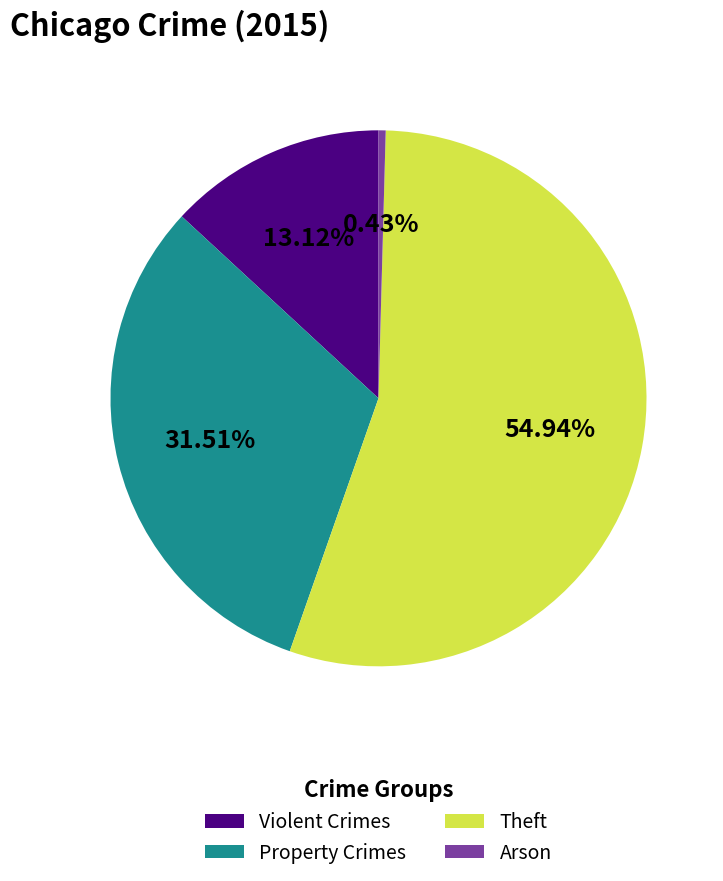

Which slice is the largest?

Theft